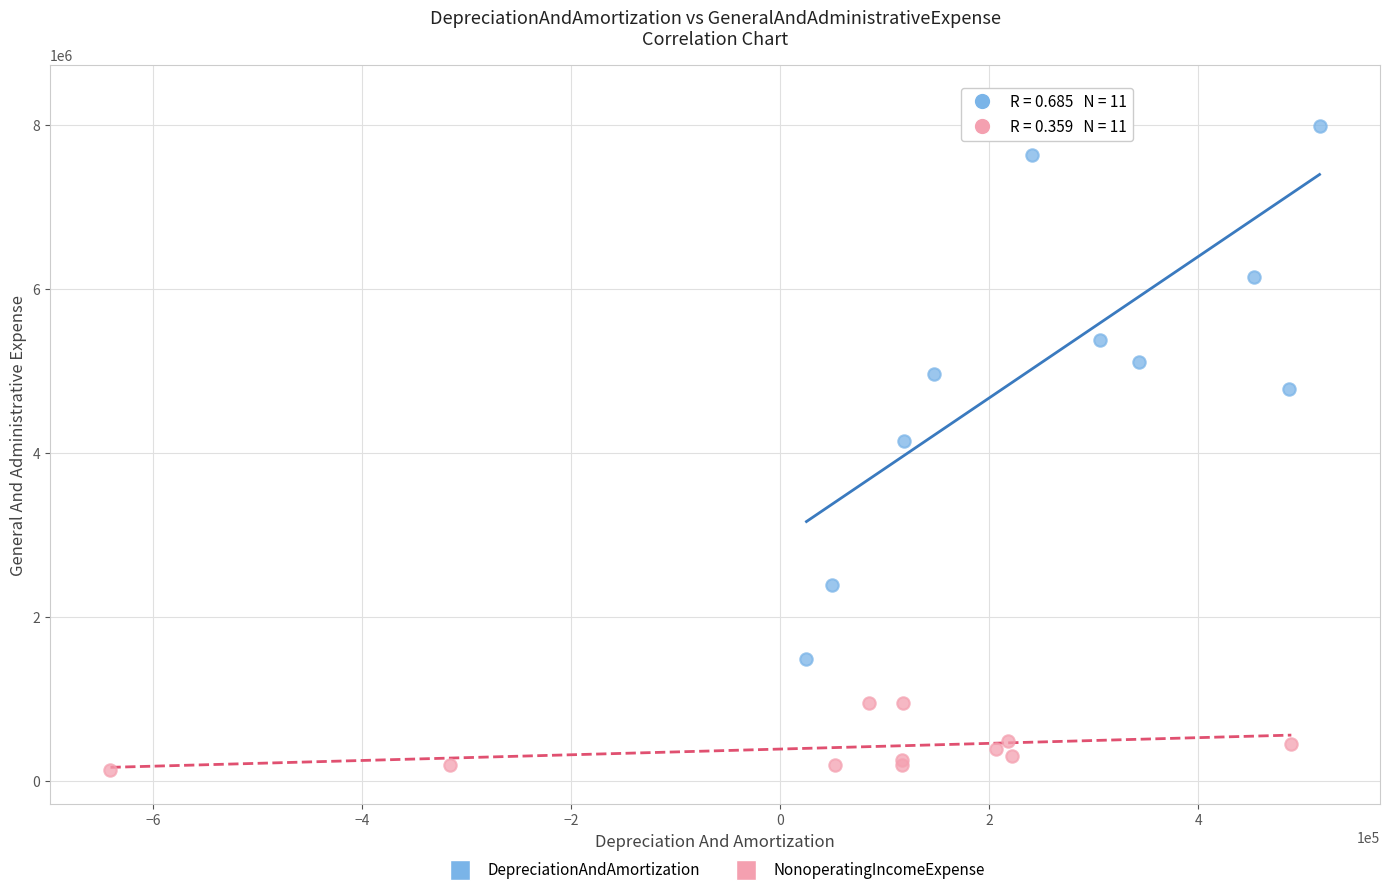

Which series reaches the maximum Y coordinate?

DepreciationAndAmortization